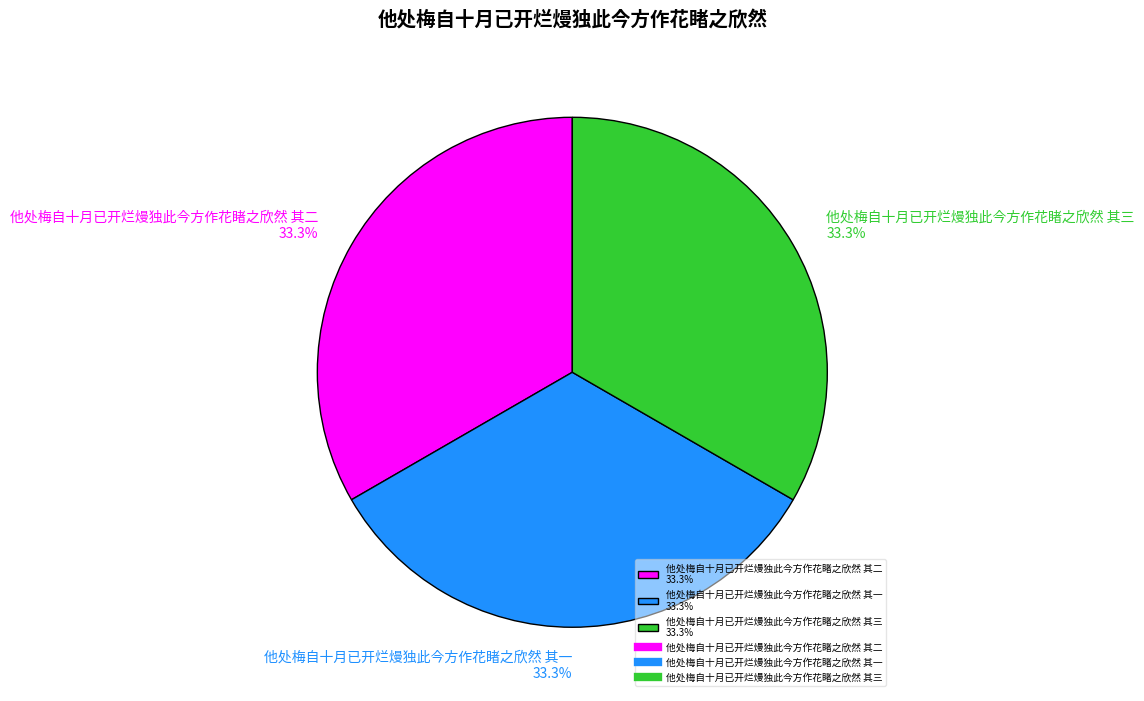

Does 他处梅自十月已开烂熳独此今方作花睹之欣然 其二 represent more than half of the total?

No